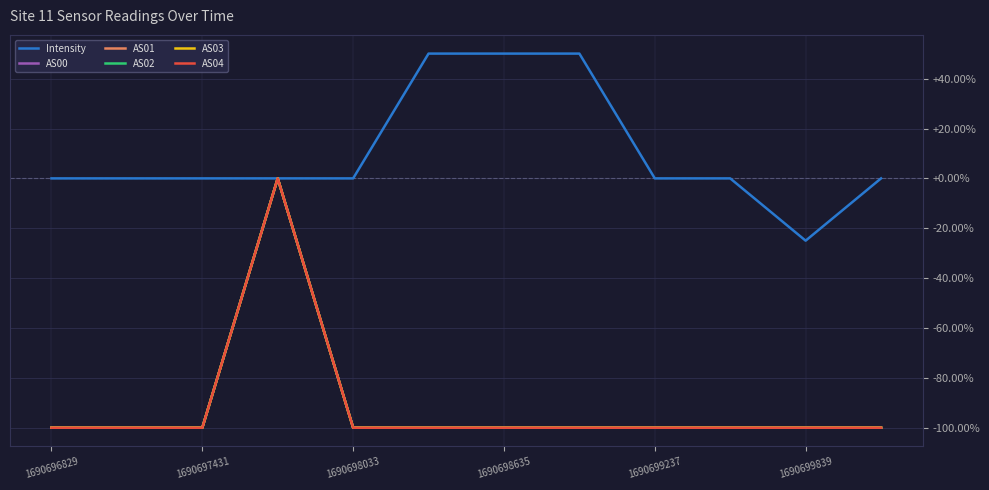

True or false: AS00 has more than 2 interior local peaks.

False